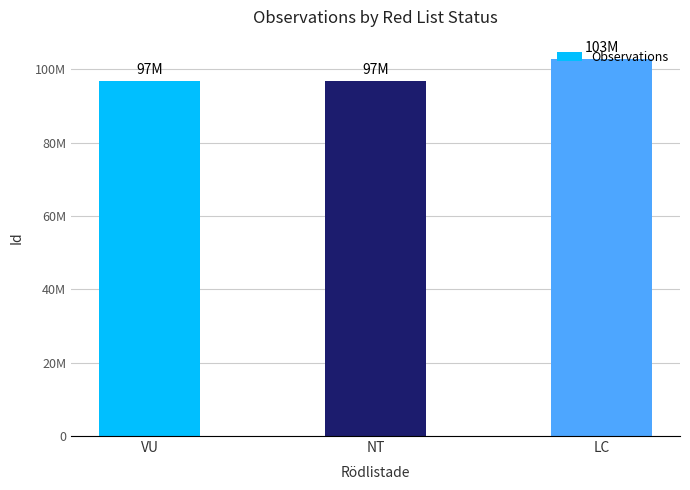

Where does the data first go above 96747926?

LC